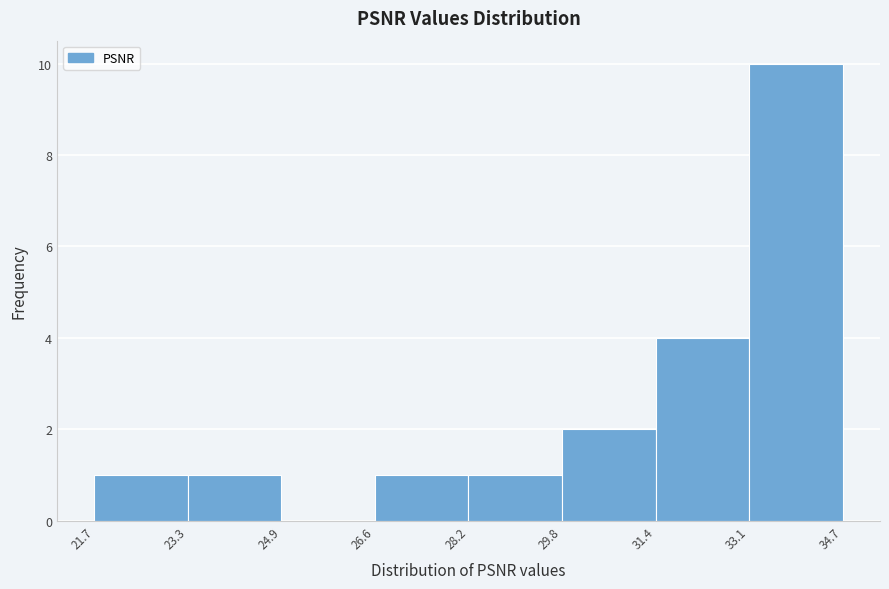

Reading left to right, transcribe this chart: for each bar, give the range it covers on the x-axis and its height. The values are not printed on the chart, so give them approximately, as read against the axis.

21.7 to 23.3: 1
23.3 to 24.9: 1
24.9 to 26.6: 0
26.6 to 28.2: 1
28.2 to 29.8: 1
29.8 to 31.4: 2
31.4 to 33.1: 4
33.1 to 34.7: 10